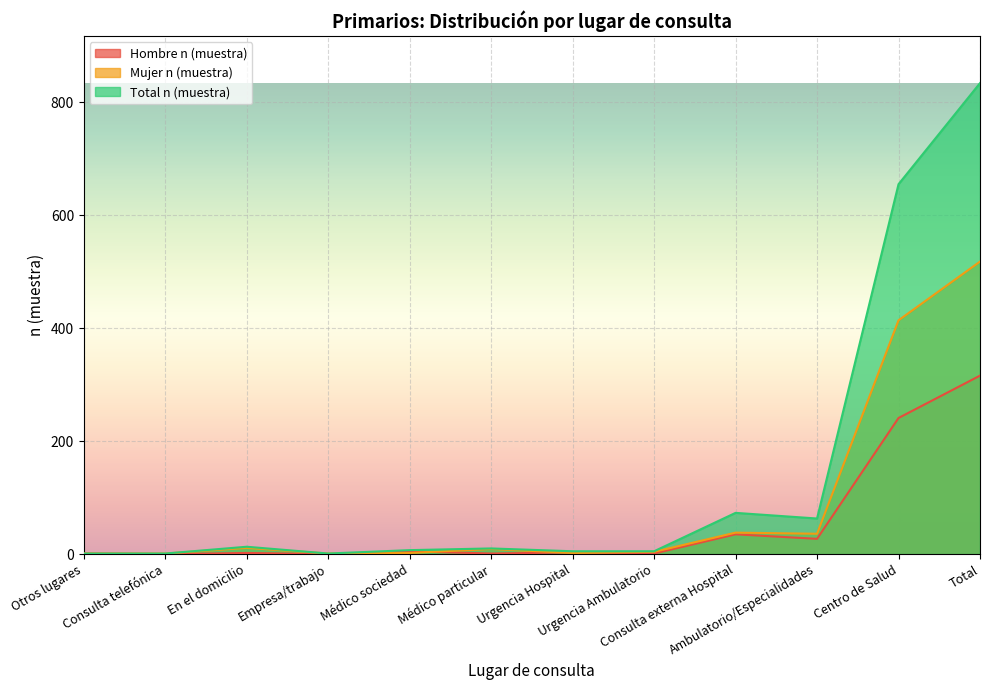

The Mujer n (muestra) series shows 1 at Otros lugares. True or false?

False